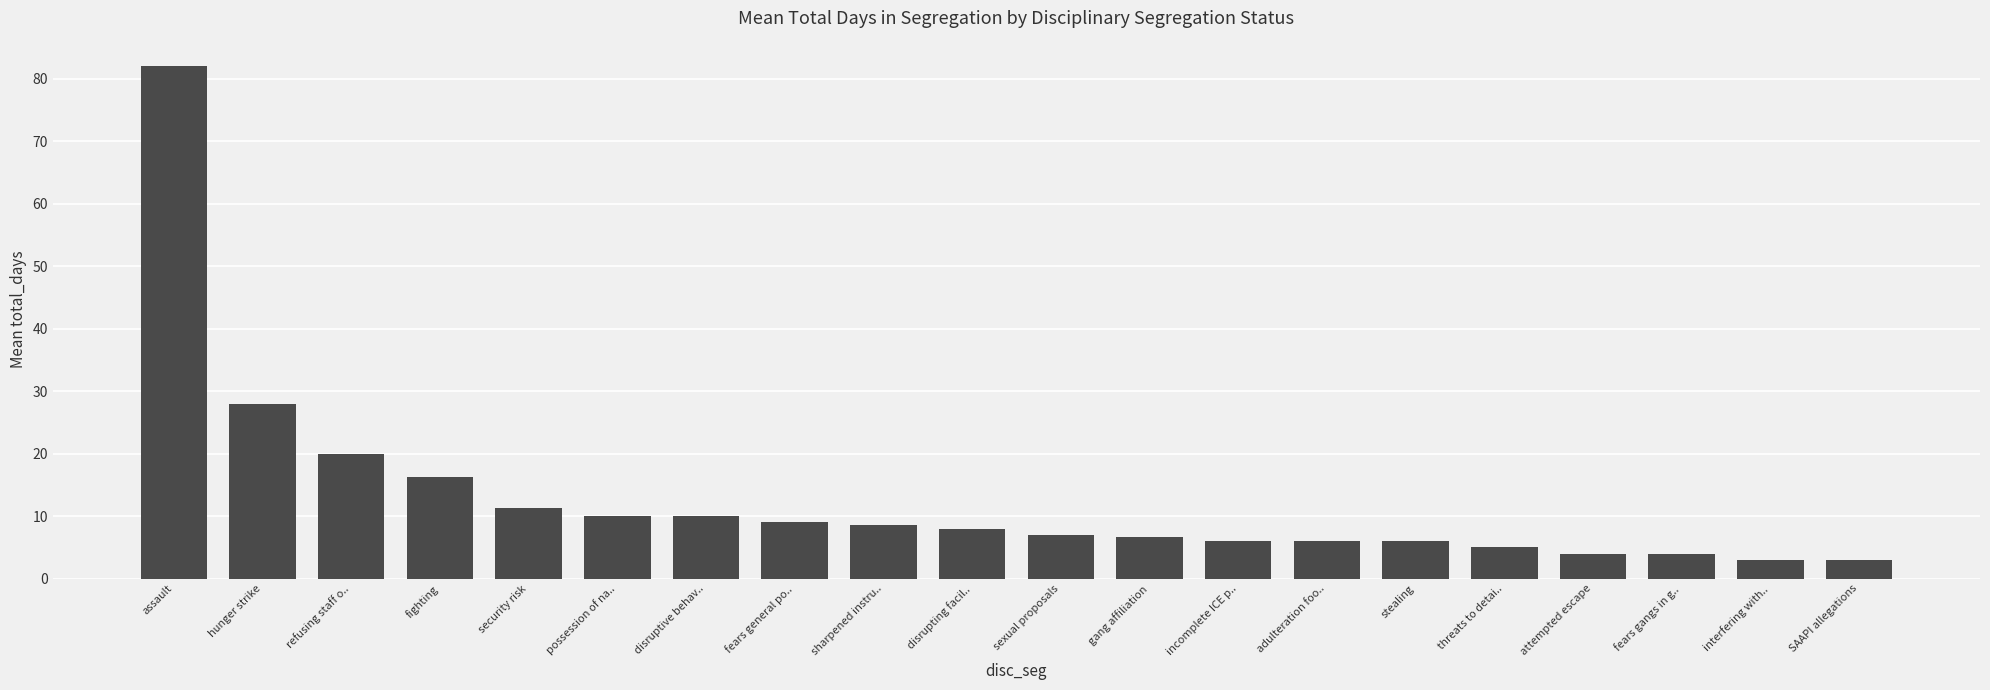

How many bars are there in total?

20